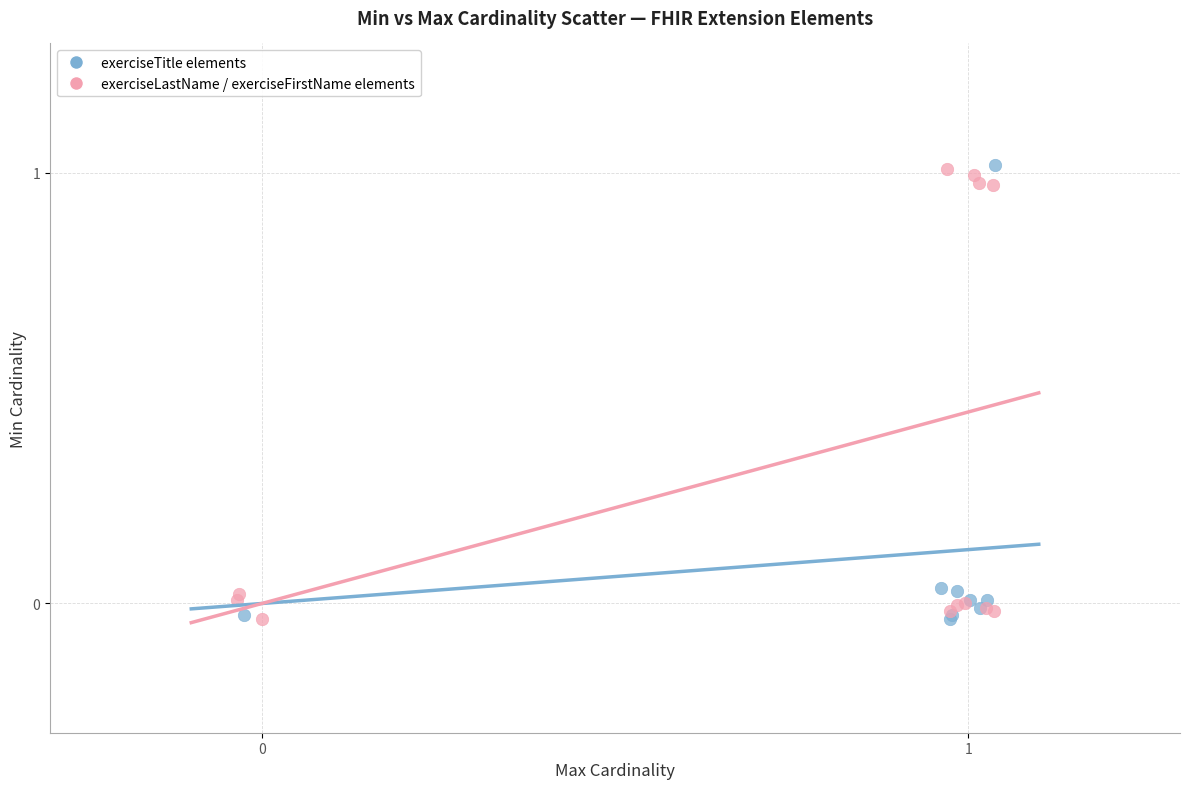

What are all the series names shown in the legend?

exerciseTitle elements, exerciseLastName / exerciseFirstName elements